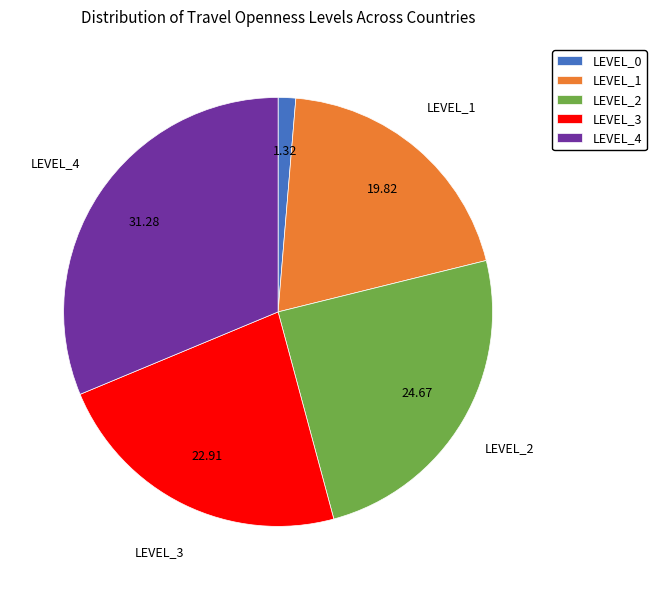

Which has a higher value, LEVEL_2 or LEVEL_4?

LEVEL_4